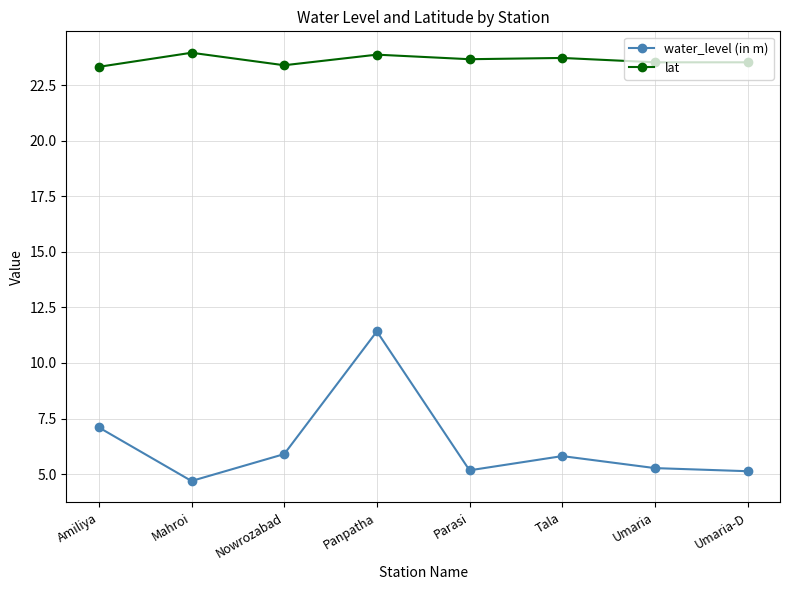

What is the label of the 7th point from the left?

Umaria